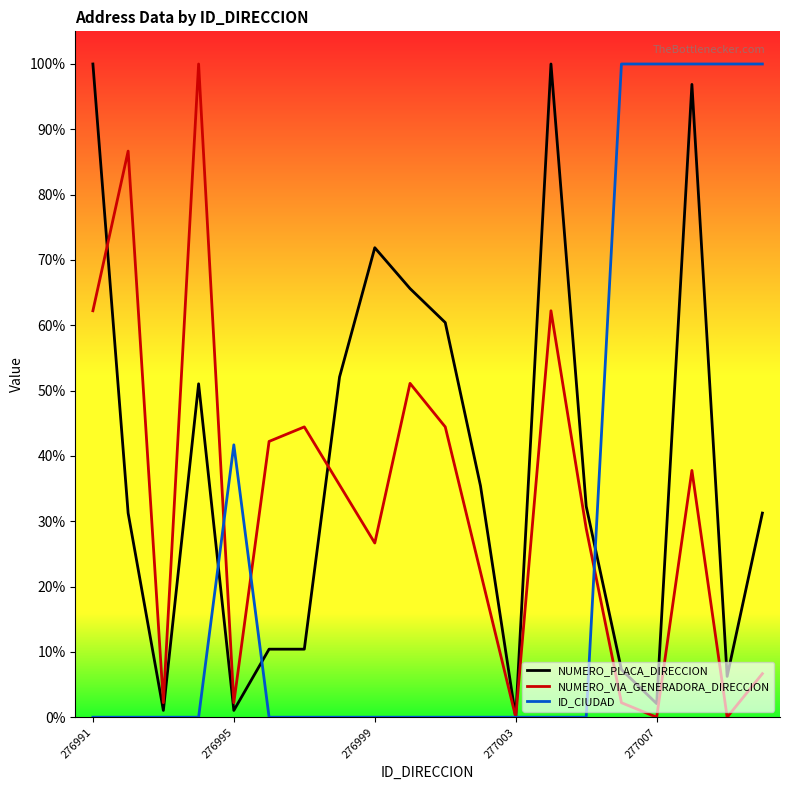

What is the difference between the maximum and minimum values in the ID_CIUDAD series?

100.0